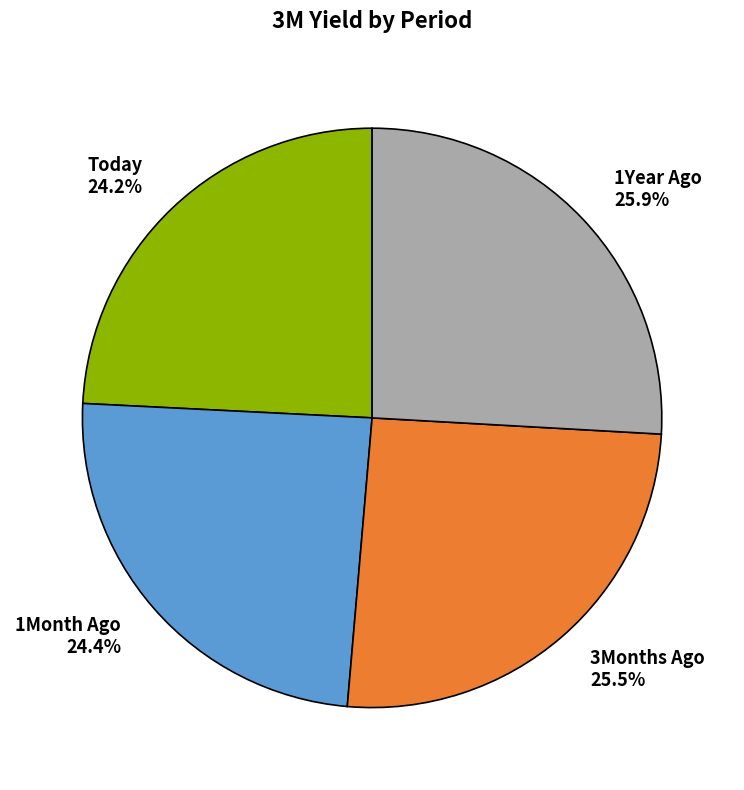

To the nearest percent, what is the combined percentage of 1Month Ago and 1Year Ago?

50%